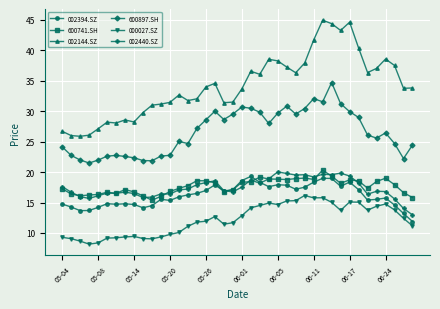

How many lines are shown in the chart?

6